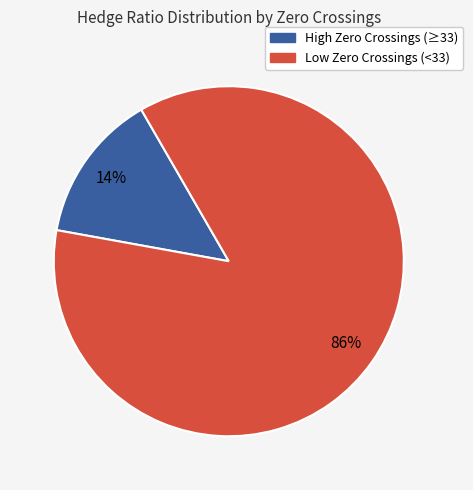

How many segments does this pie chart have?

2